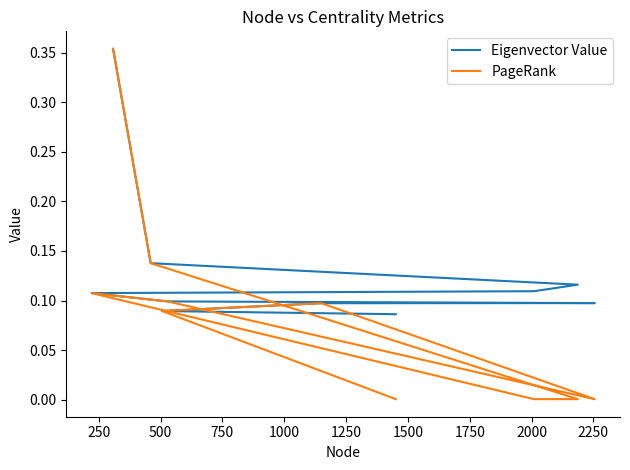

What is the sum of all PageRank values?

0.9